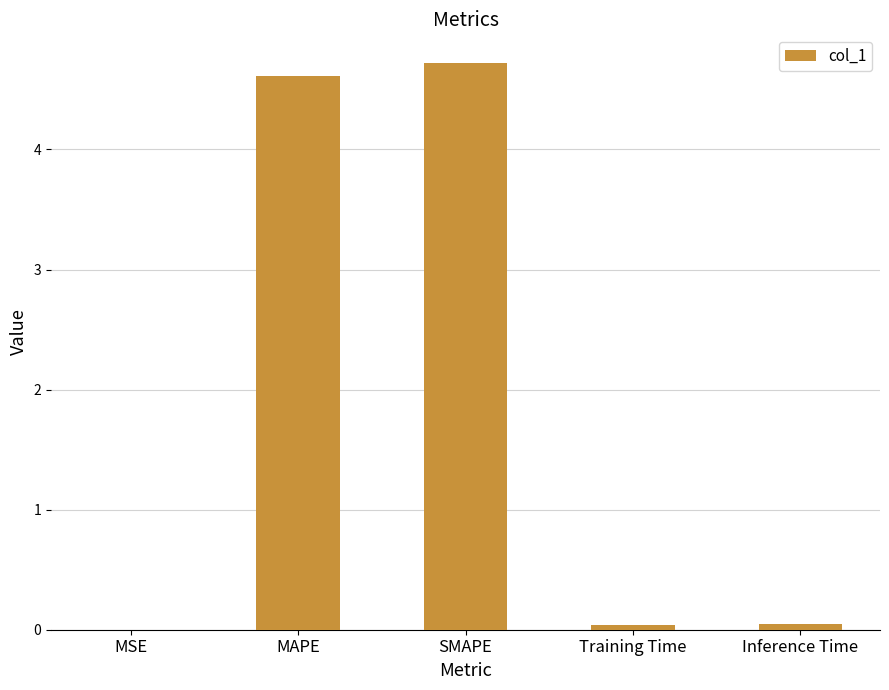

True or false: the data shows 7.9 at SMAPE.

False